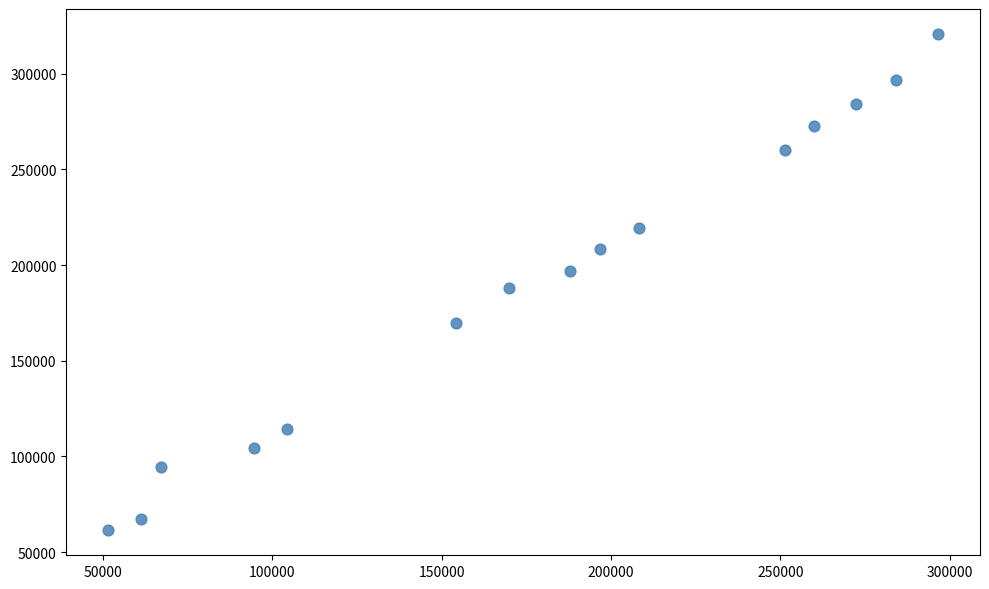

What is the range of Y values (max minus min)?

259521